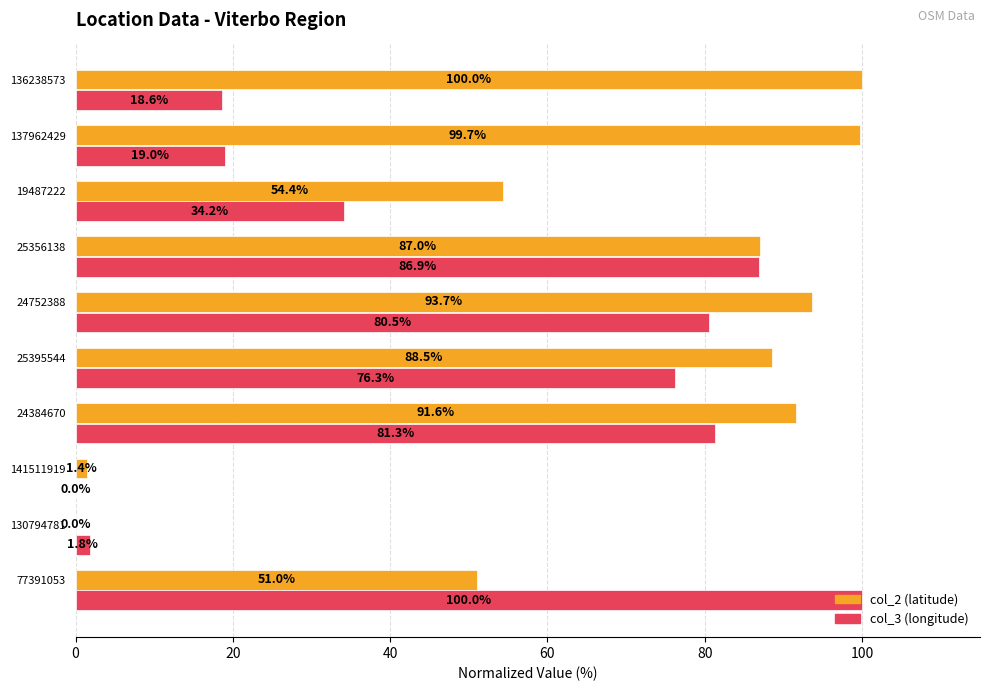

What is the greatest value displayed?

100.0